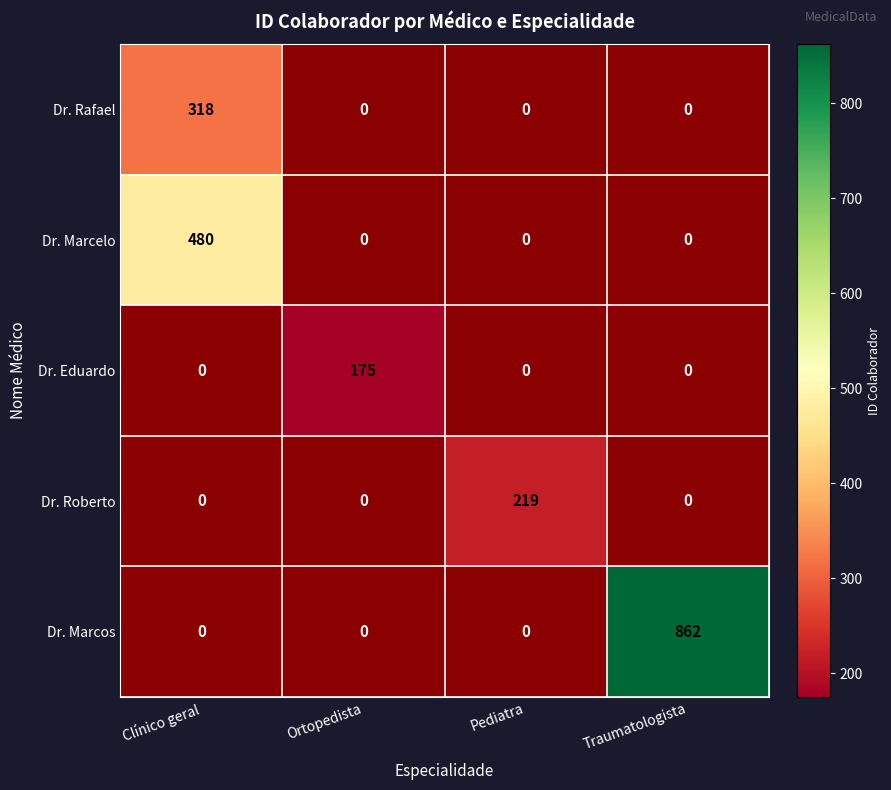

The Dr. Roberto series shows 219 at Pediatra. True or false?

True